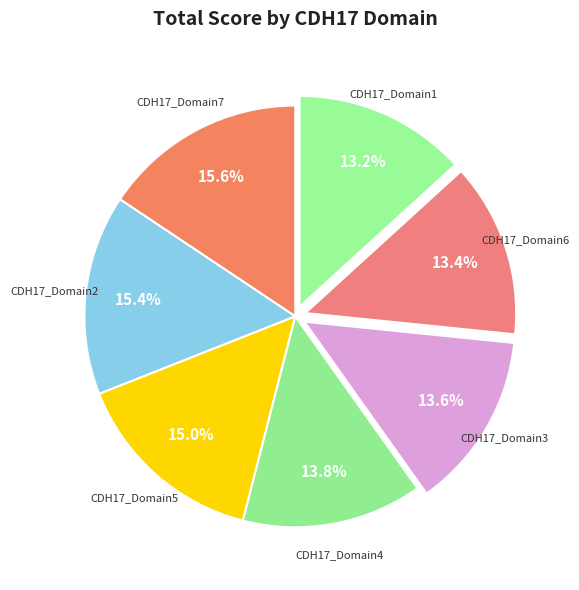

The CDH17_Domain2 slice represents 15% of the pie. True or false?

True